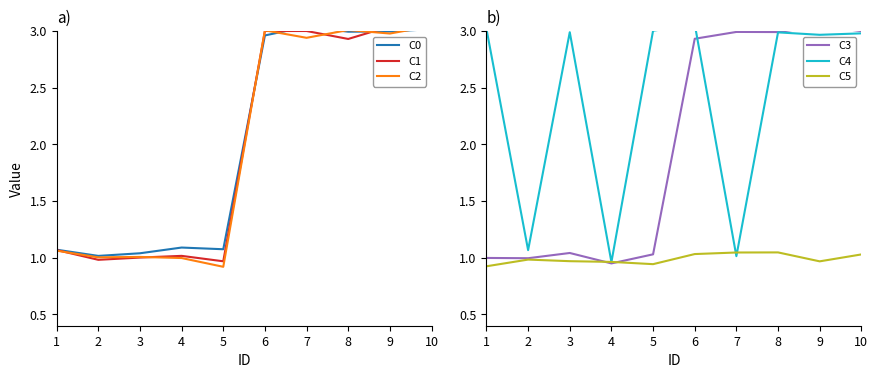

The C2 series shows 0.9 at 7. True or false?

False